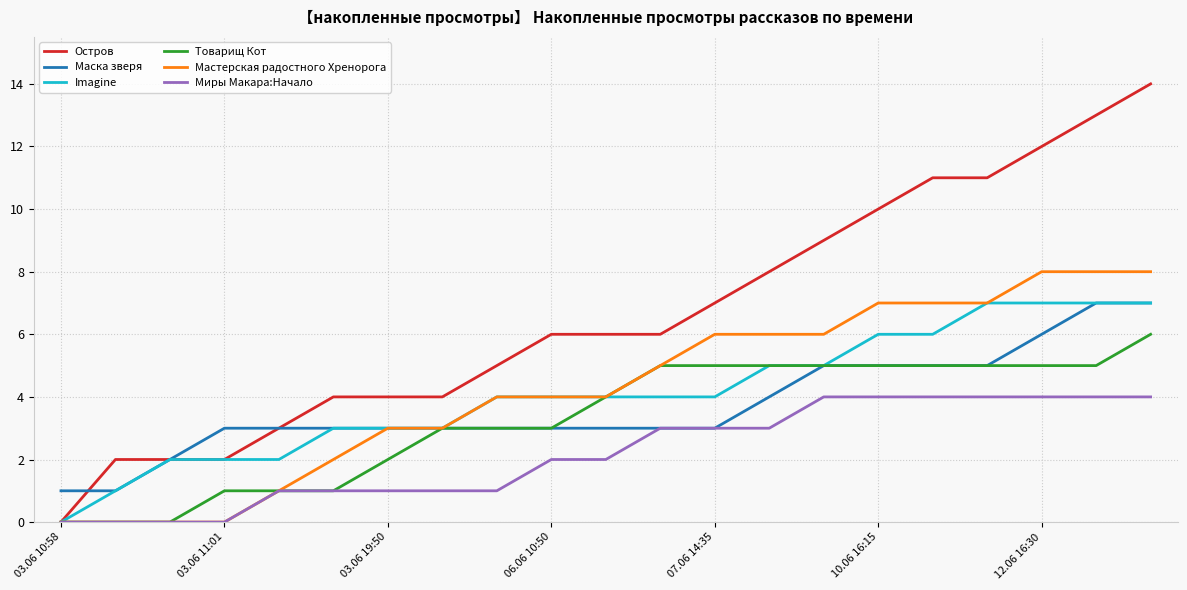

Which series has the largest total across all categories?

Остров